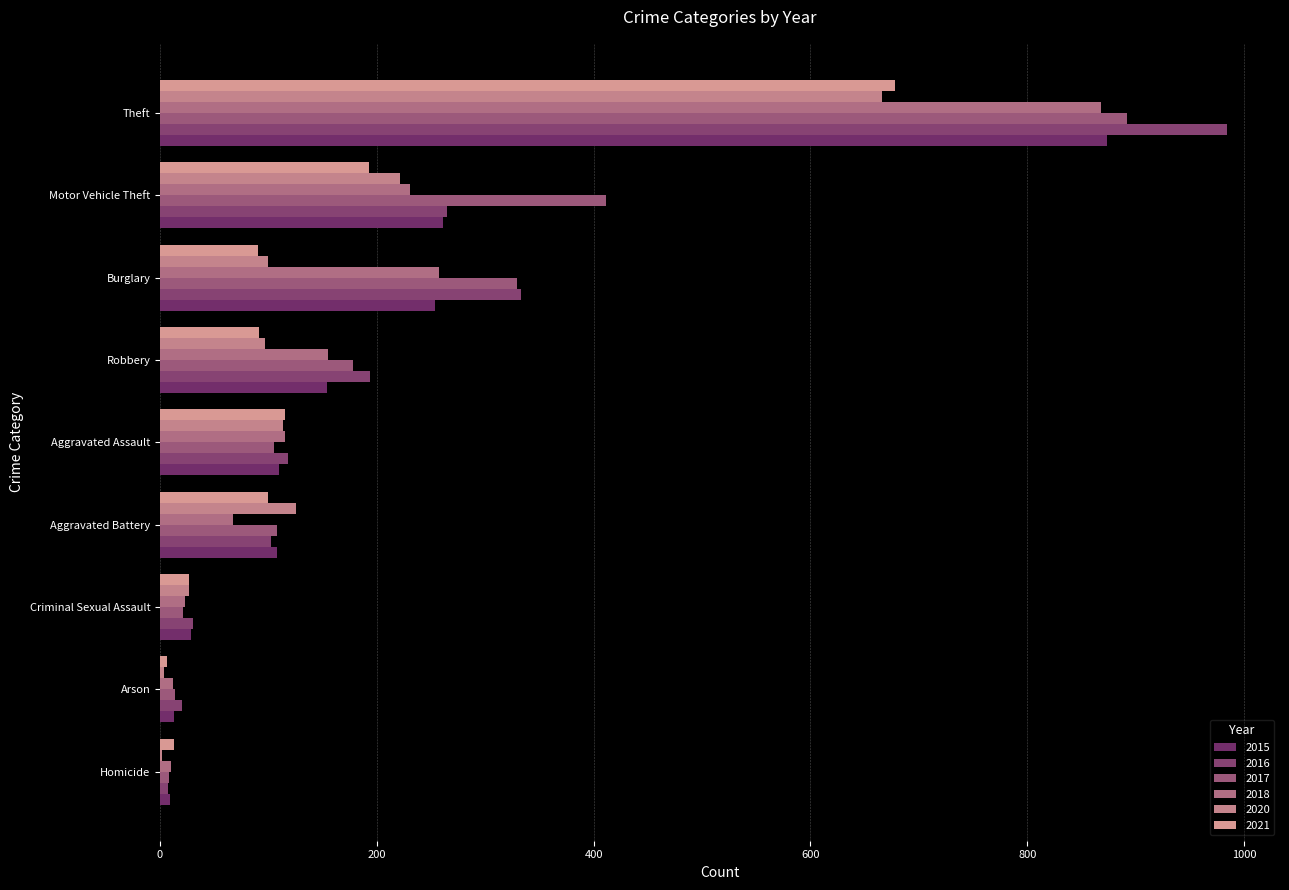

How many distinct data groups are displayed?

6